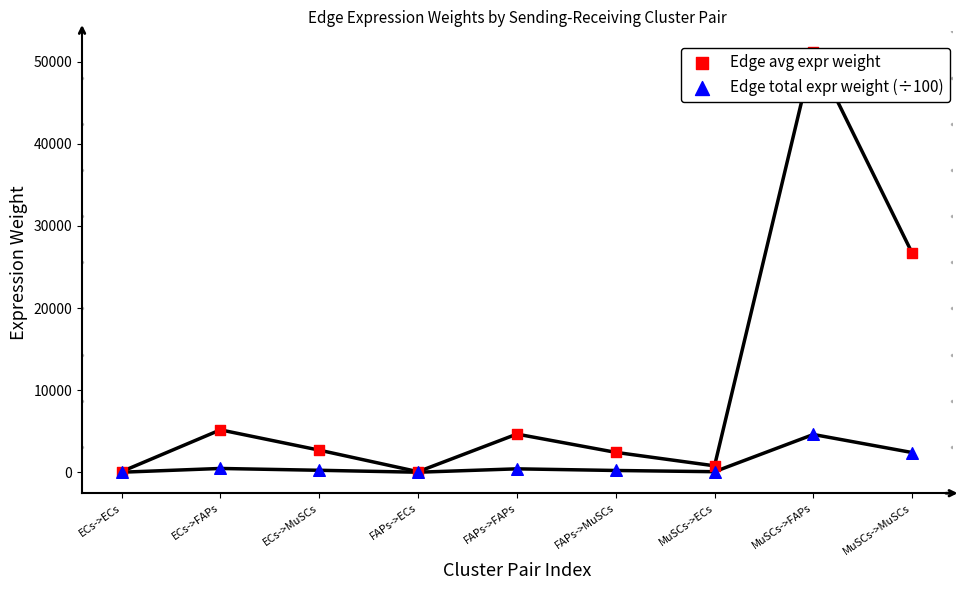

Which series has the largest total across all categories?

Edge avg expr weight